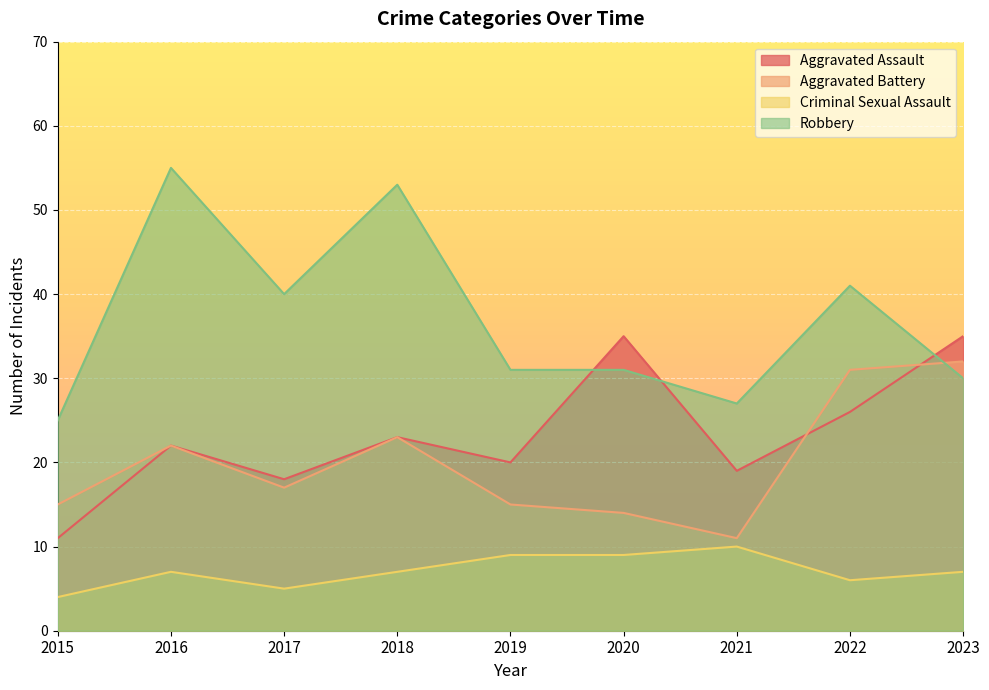

How many series are shown in this chart?

4